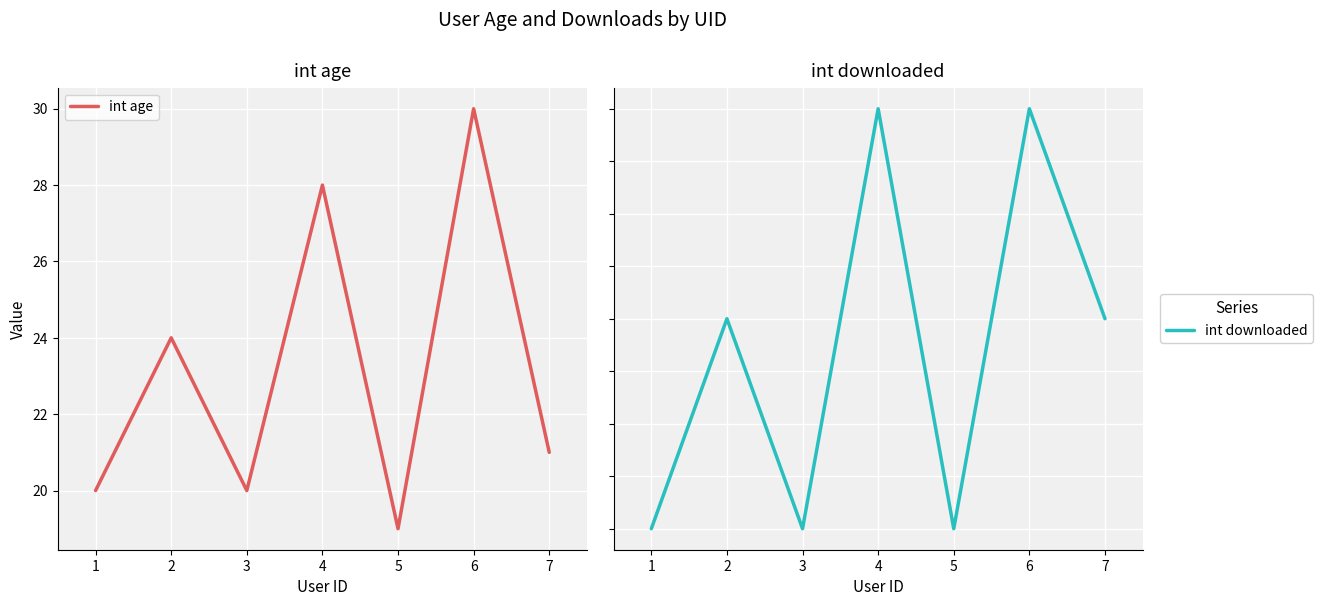

Which category has the highest value in the int age series?

6